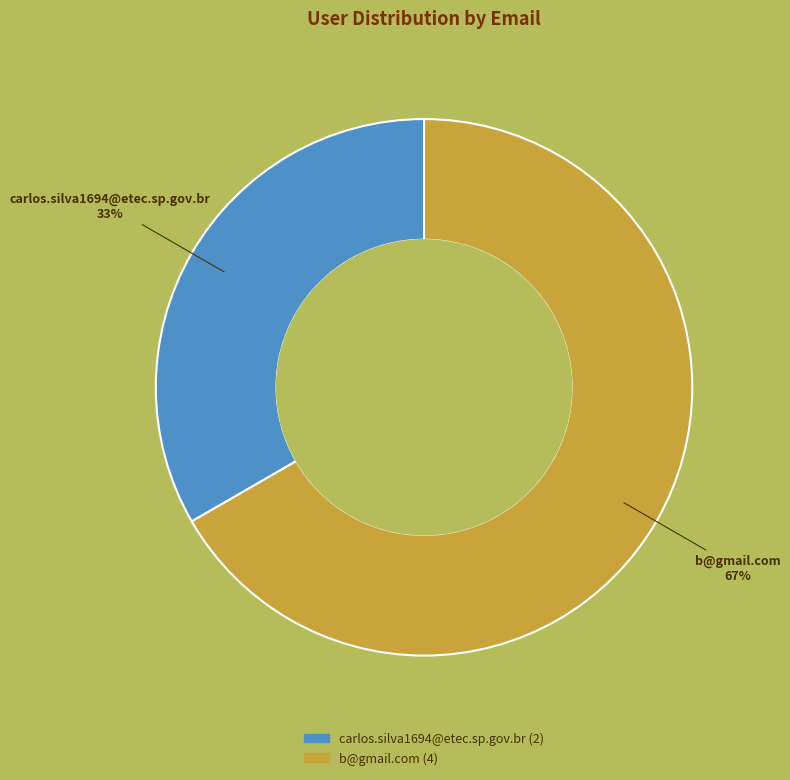

Combined, do carlos.silva1694@etec.sp.gov.br and b@gmail.com account for over 50%?

Yes